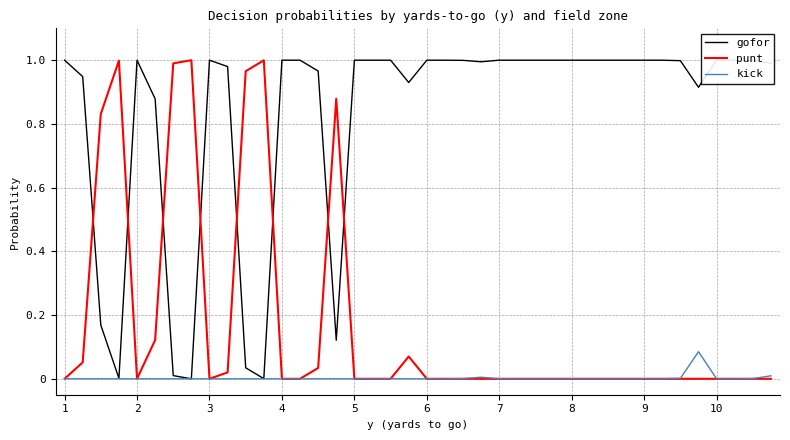

True or false: kick and gofor intersect in this chart.

False